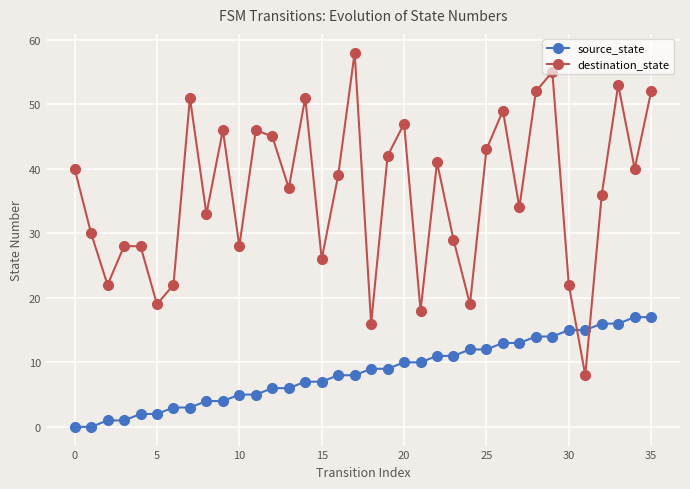

Which series has the largest range (max minus min)?

destination_state